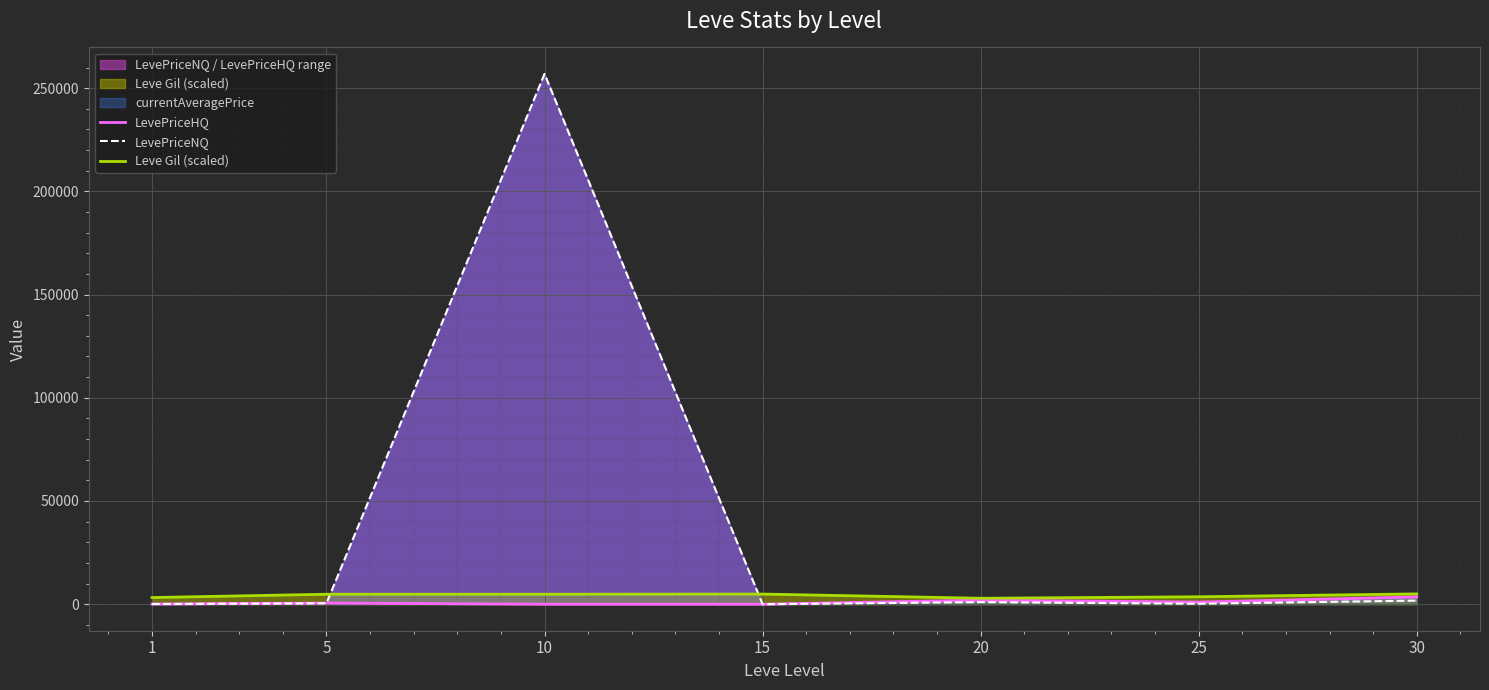

What is the difference between the maximum and minimum values in the LevePriceNQ series?

256872.9